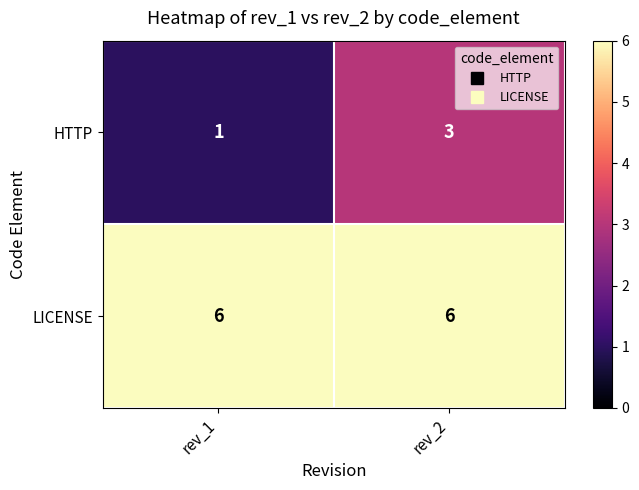

What is the total value across all series at rev_2?

9